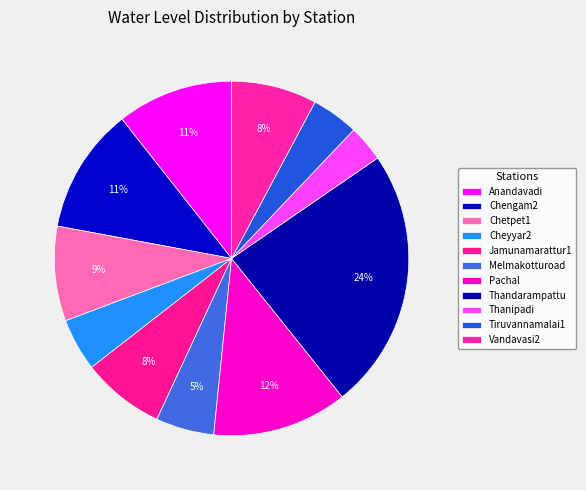

How many segments does this pie chart have?

11